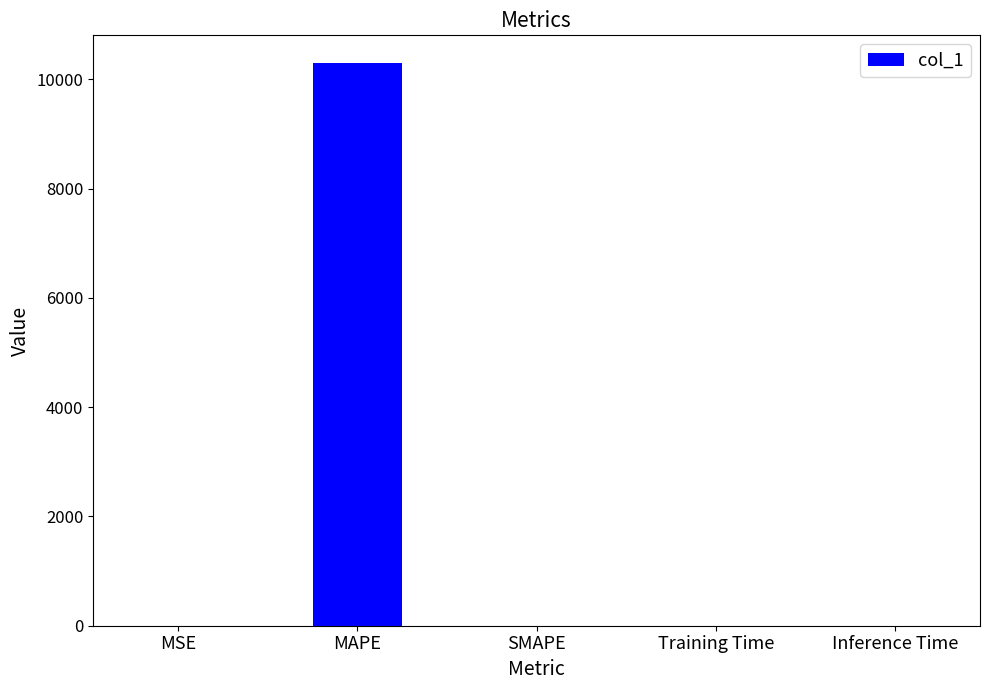

Count the number of values greater than 0.

4